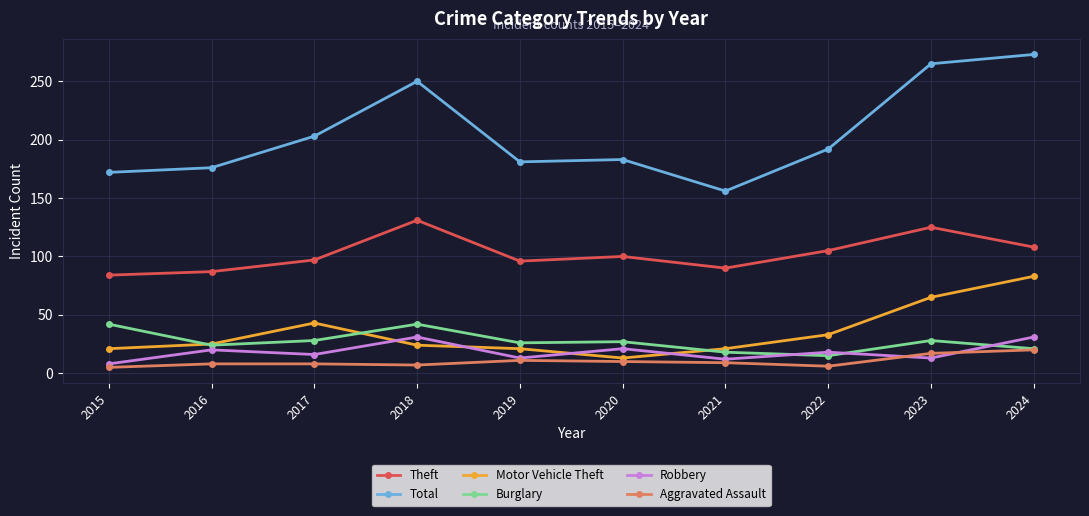

What is the highest value of the Theft series?

131